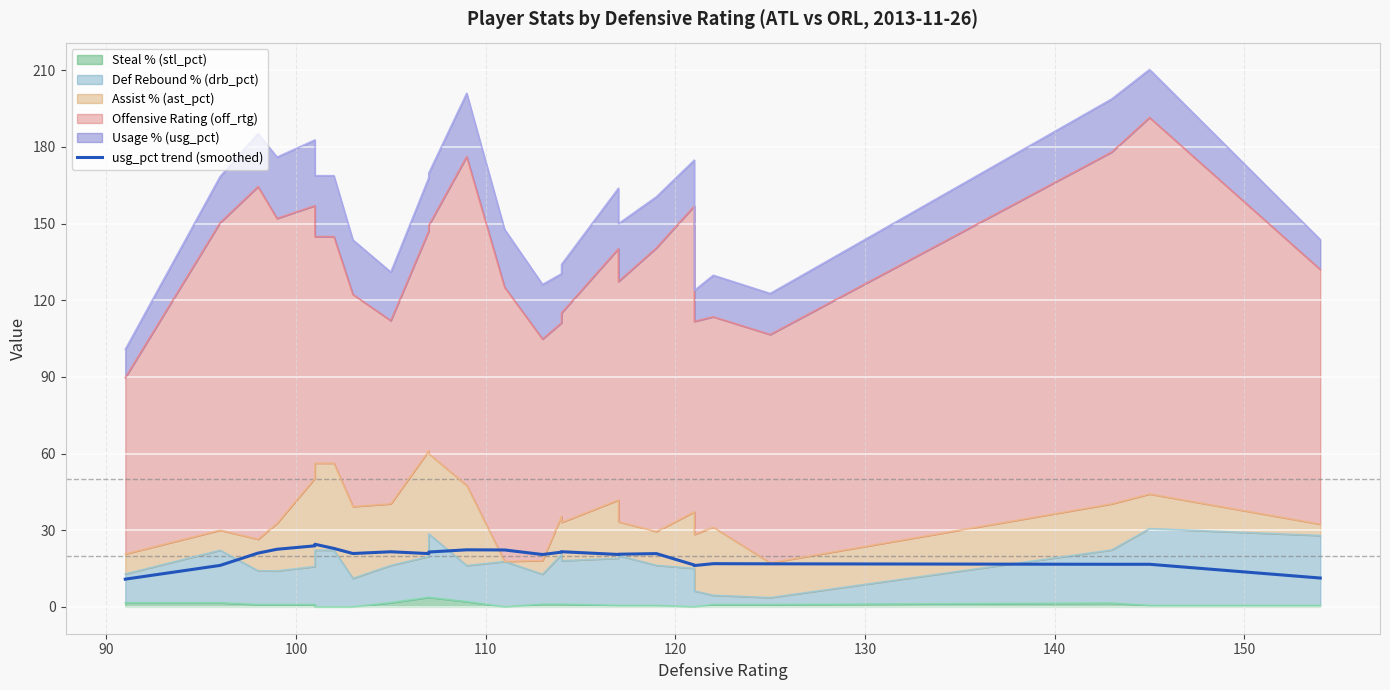

How many data points are less than 20?

9